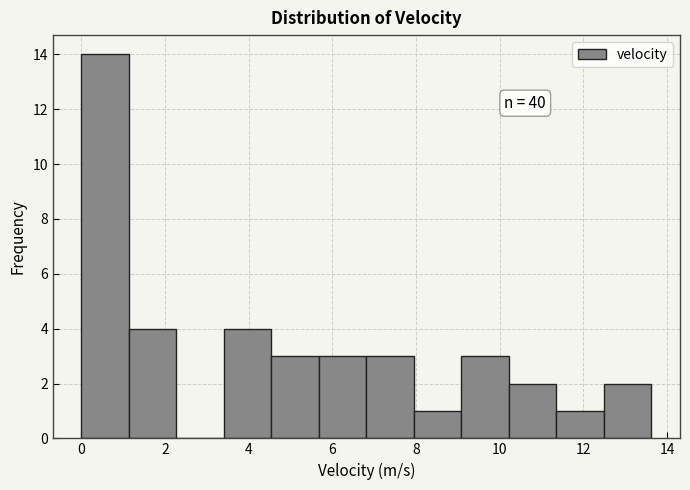

Which range on the x-axis has the tallest bar?

0.0 to 1.2